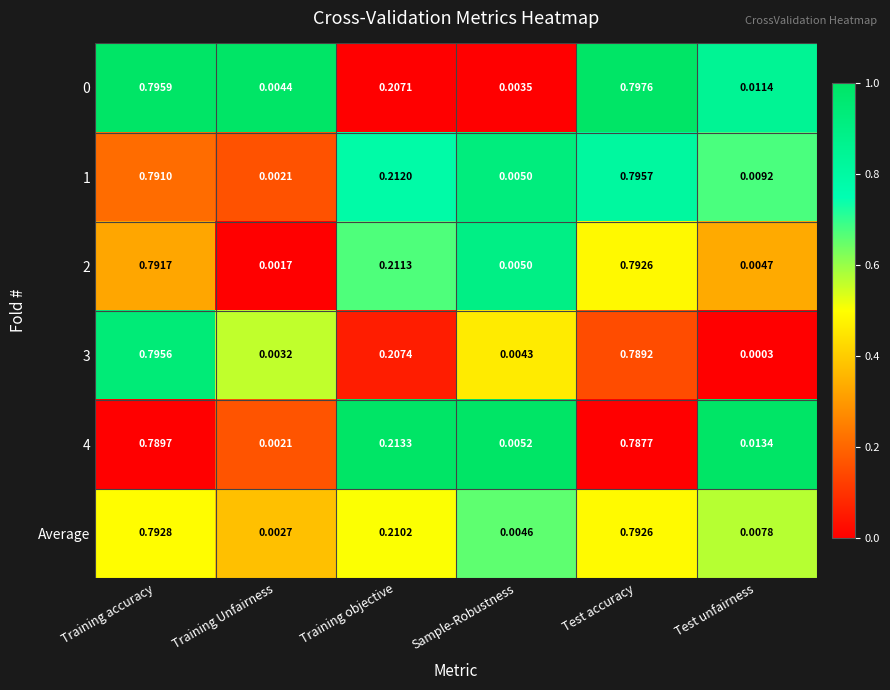

Which label corresponds to the largest value in the chart?

Test accuracy